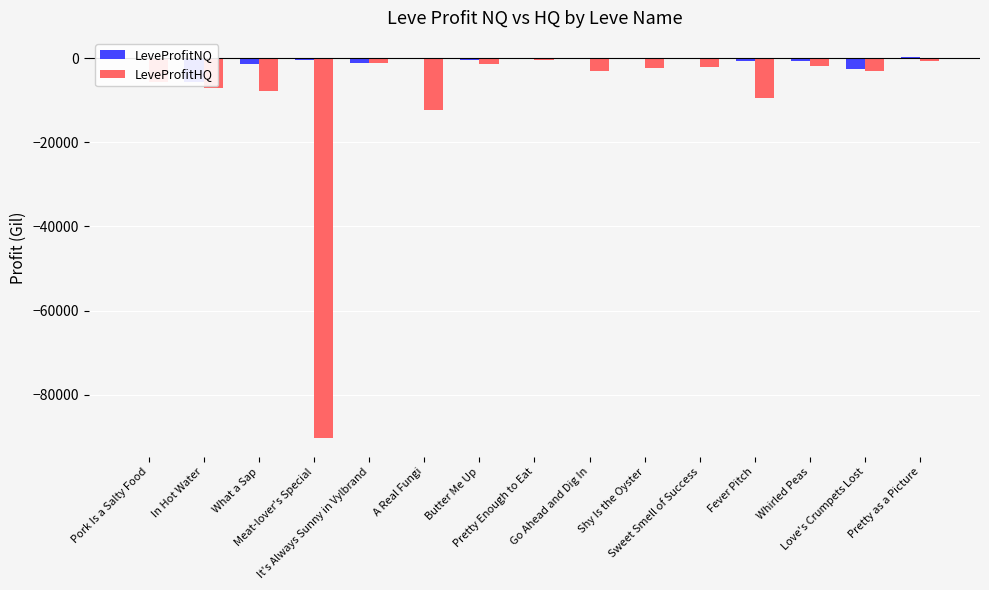

Reading left to right, transcribe all the data shown in this chart.

LeveProfitNQ: -202.6	-5768.0	-1461.5	-346.9	-1230.5	79.2	-457.0	65.0	48.5	-127.0	88.0	-664.0	-612.0	-2681.0	272.0
LeveProfitHQ: -5774.8	-7149.0	-7724.0	-90224.5	-1186.4	-12272.0	-1476.0	-558.0	-2985.4	-2296.0	-2084.0	-9465.0	-1774.5	-3038.0	-736.0